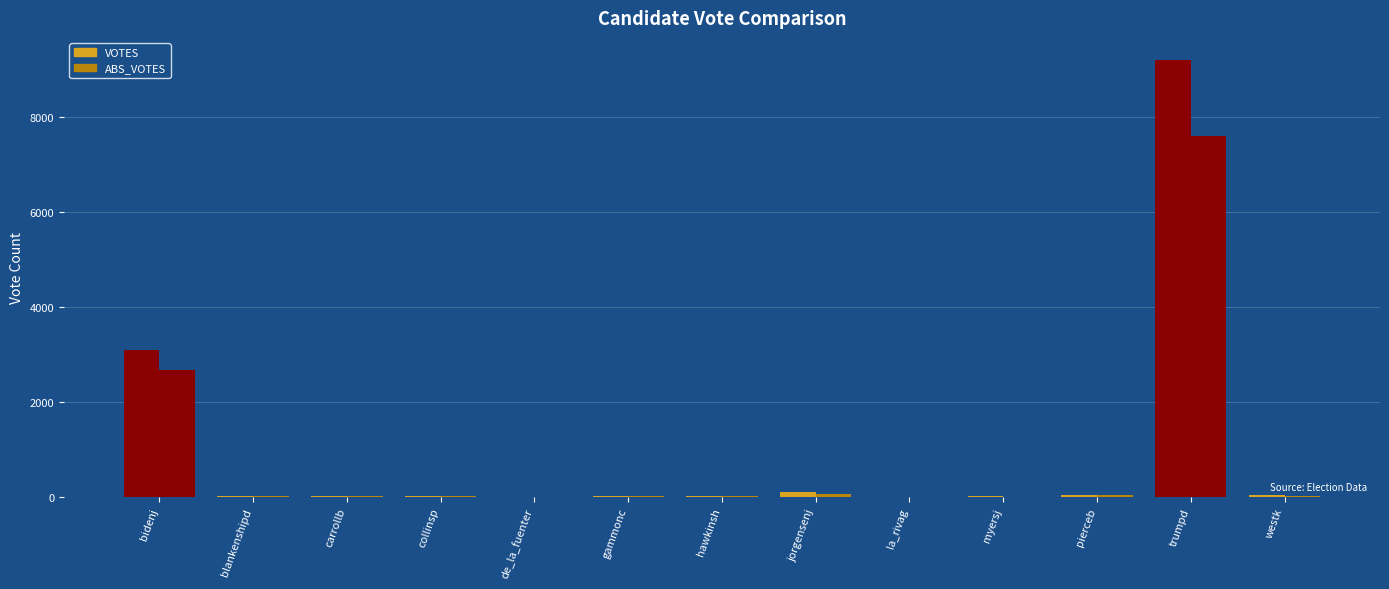

How many data points does each series have?

13